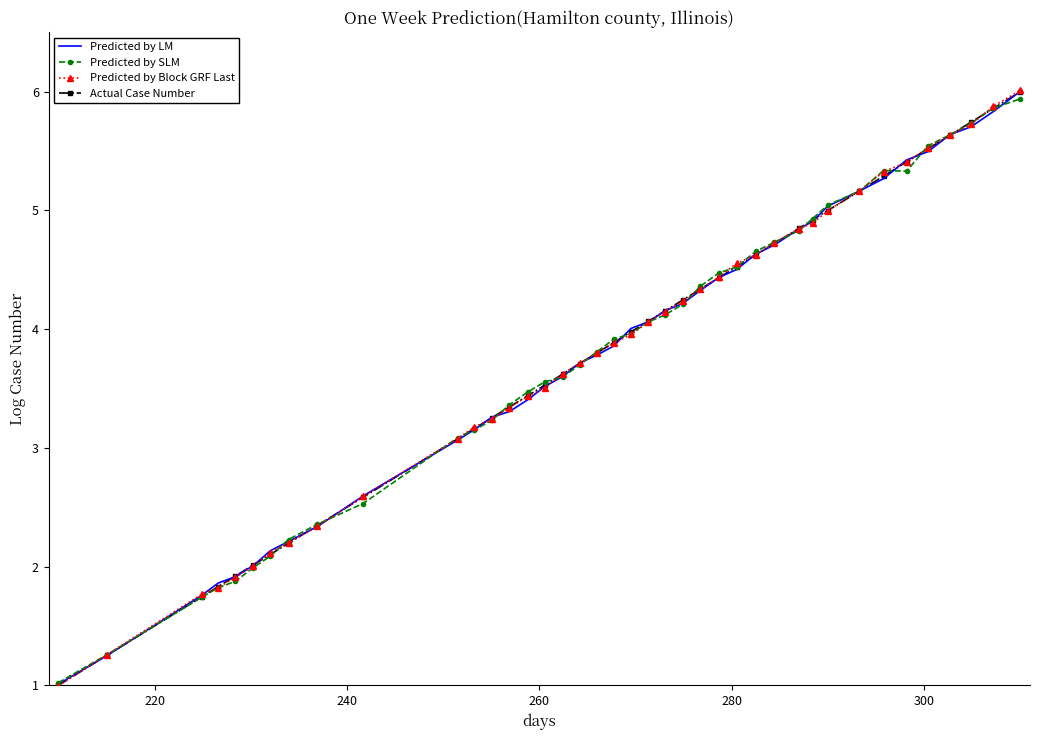

Which series has the widest spread of values?

Predicted by Block GRF Last